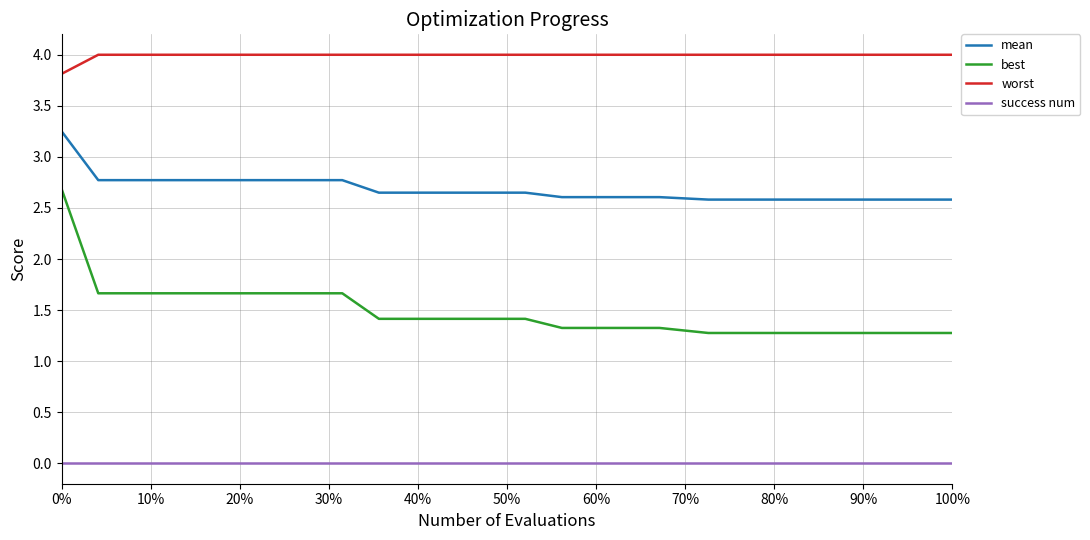

True or false: worst and success num intersect in this chart.

False